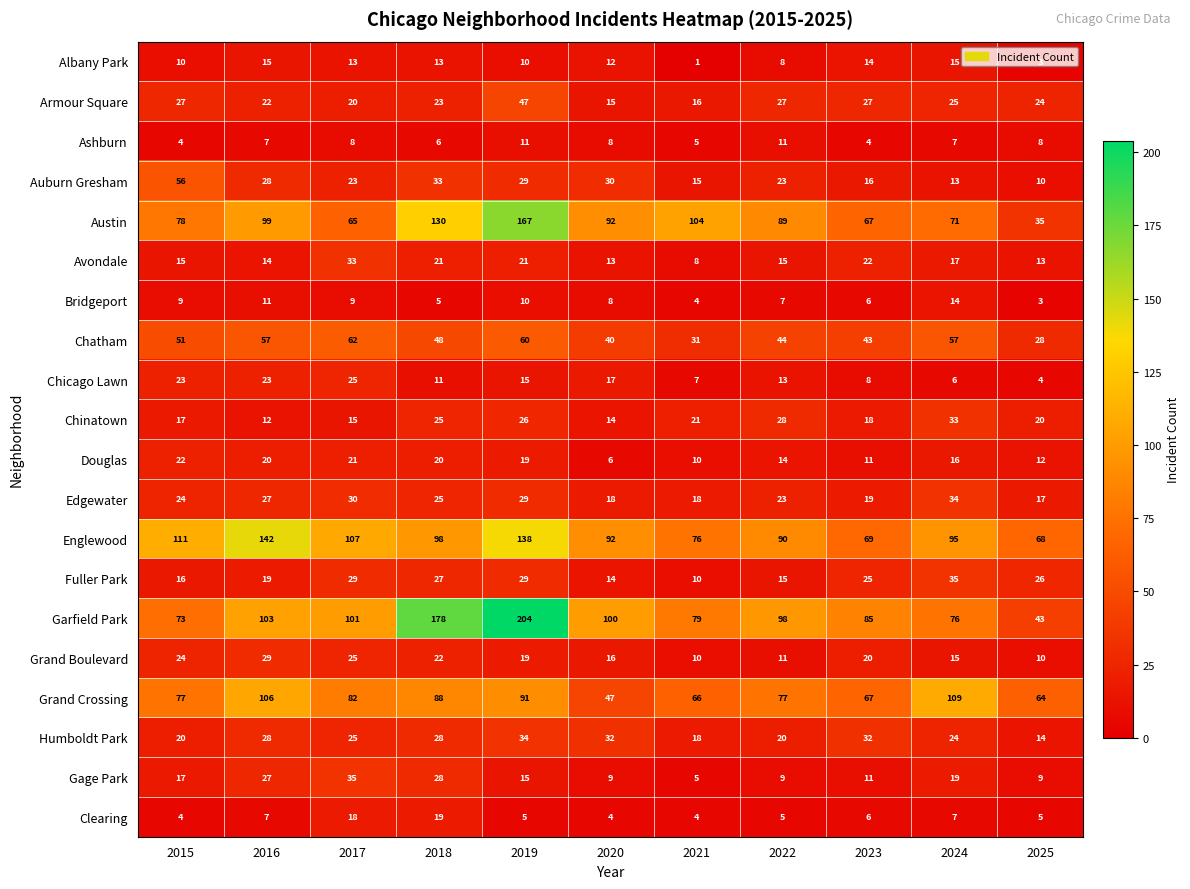

Which series has the largest total across all categories?

Garfield Park